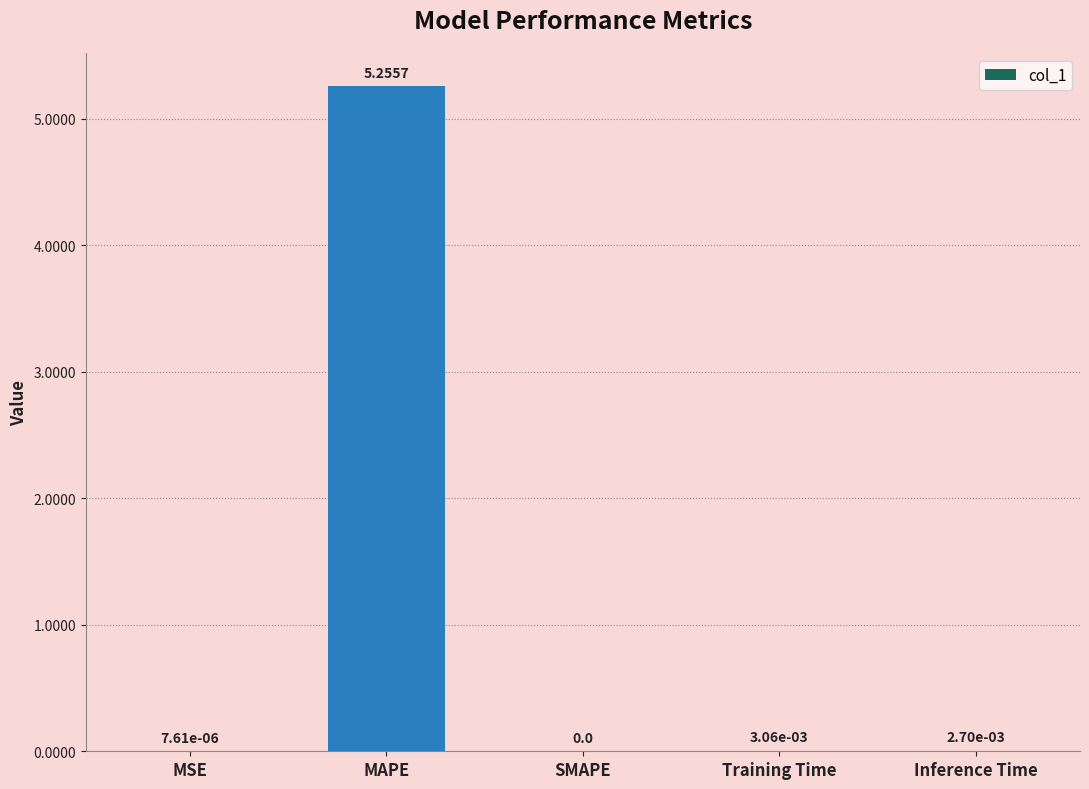

Which has a higher value, SMAPE or Training Time?

Training Time